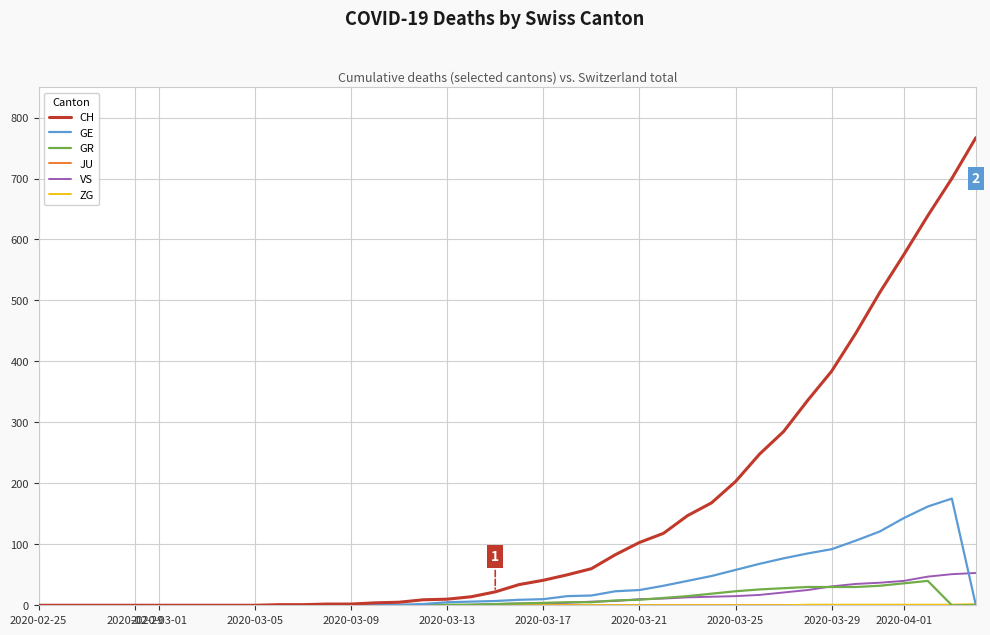

Which series has the largest range (max minus min)?

CH